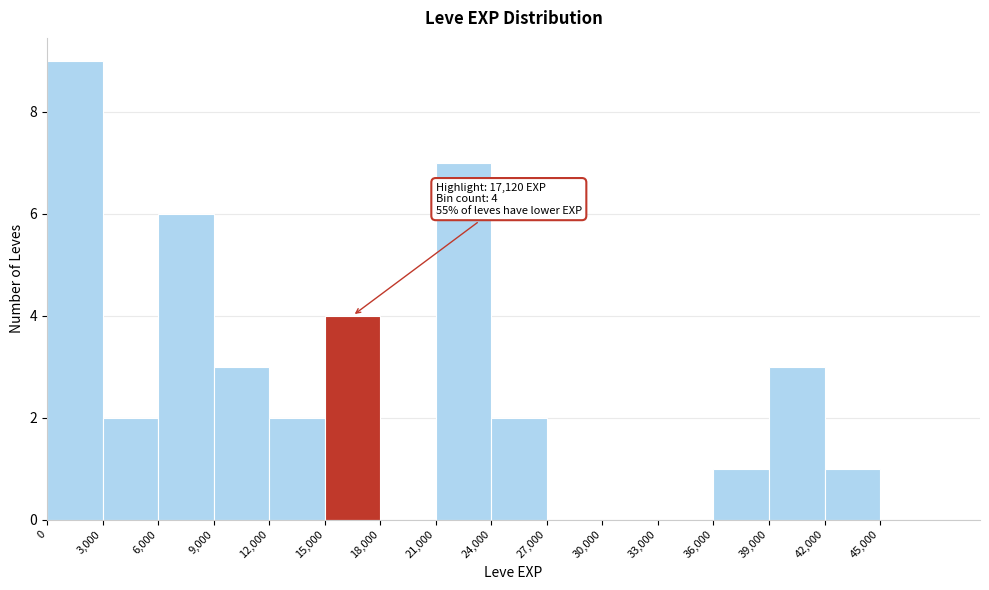

Over which range of the x-axis is the bar tallest?

0 to 3000